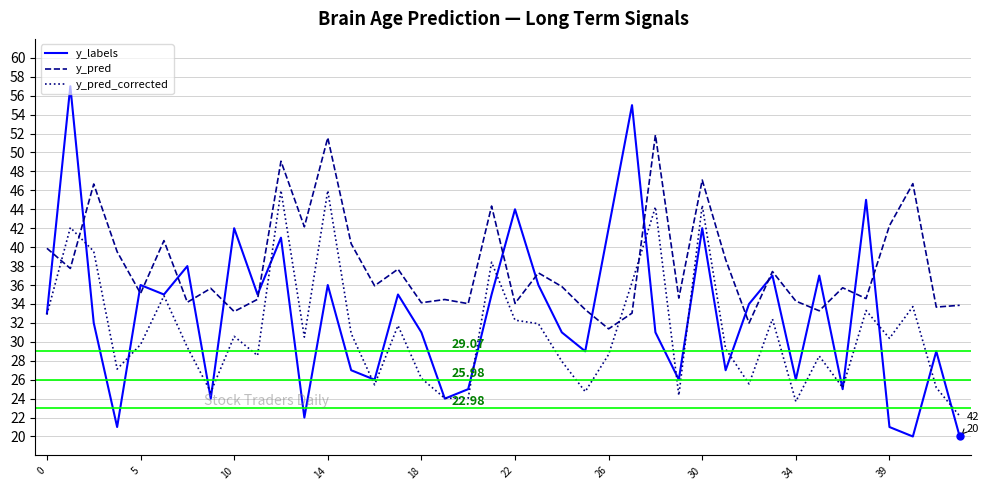

Does the chart have visible grid lines?

Yes